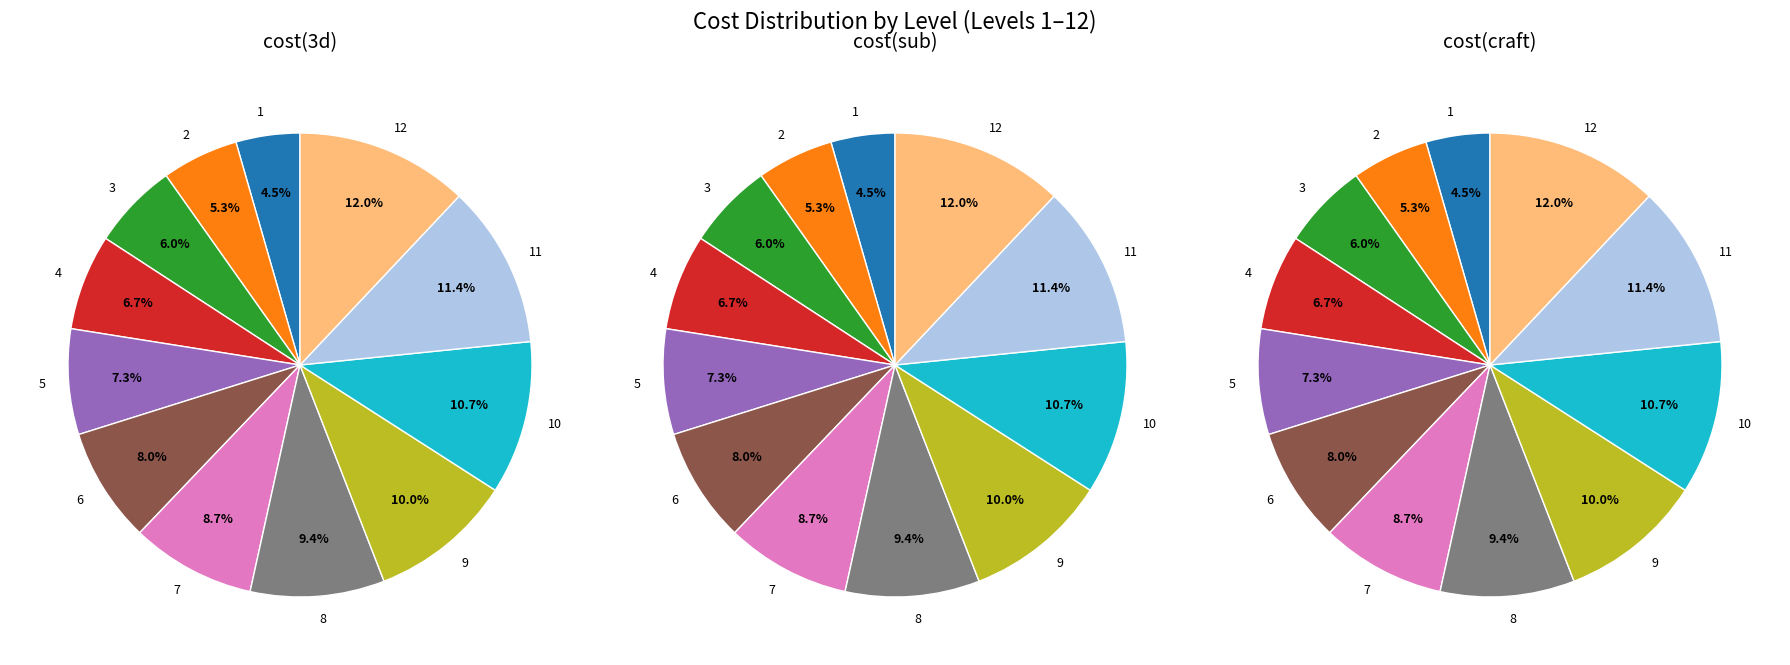

To the nearest percent, what percentage of the pie is 12?

12%